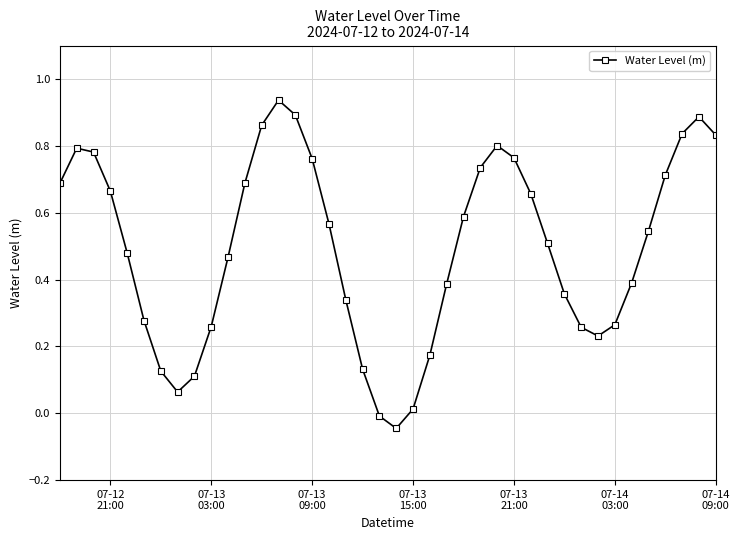

Does the chart display data point markers on the line(s)?

Yes